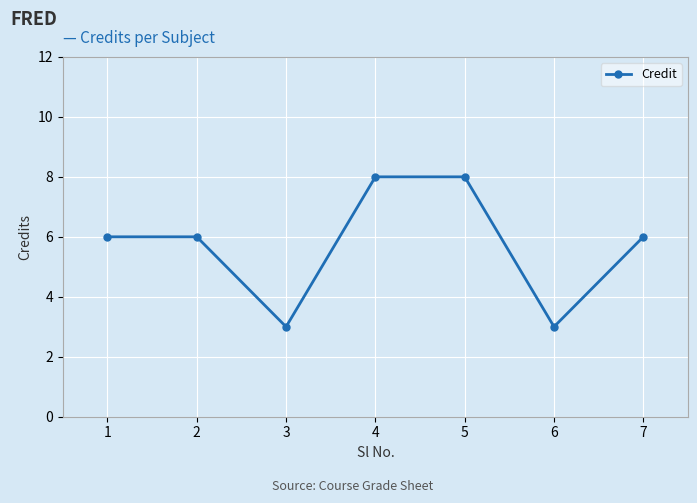

Read the value at 2.

6